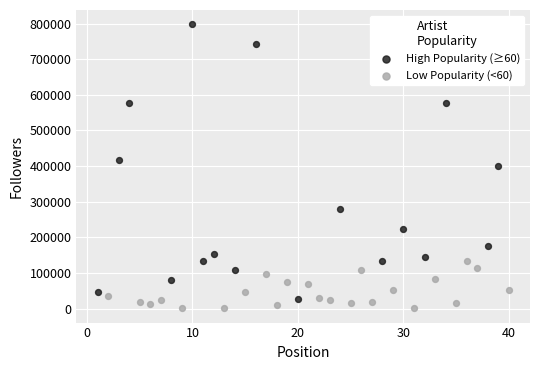

Which series contains the highest Y value?

High Popularity (≥60)